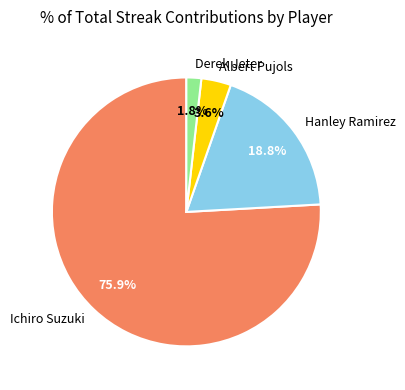

What percentage is NOT represented by Derek Jeter?

98.2%